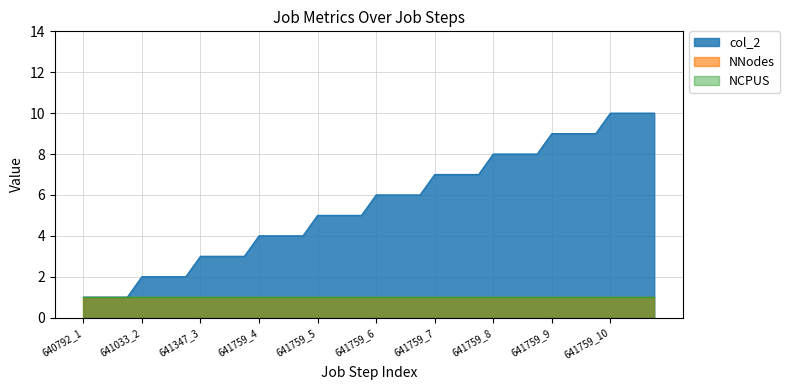

Which series has the largest range (max minus min)?

col_2